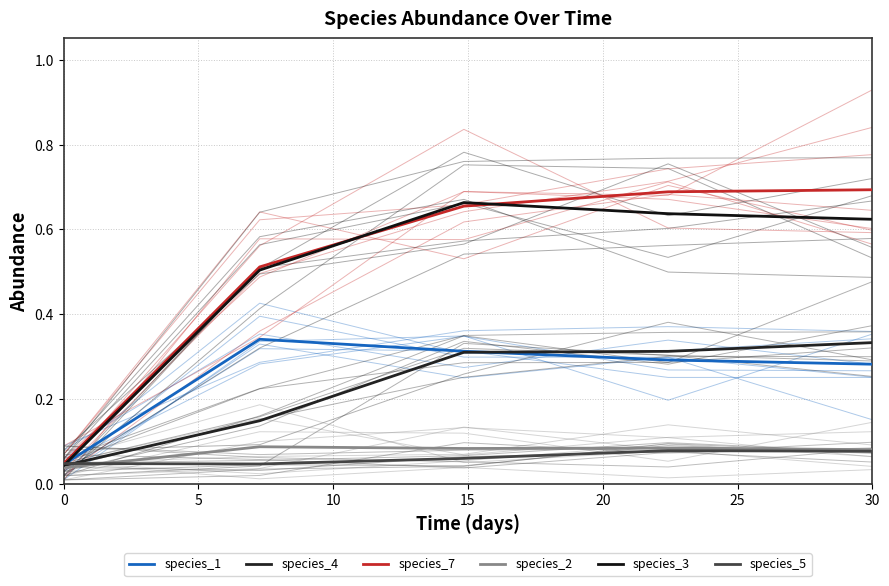

What is the value of the species_3 point at the 4th from the left?

0.6